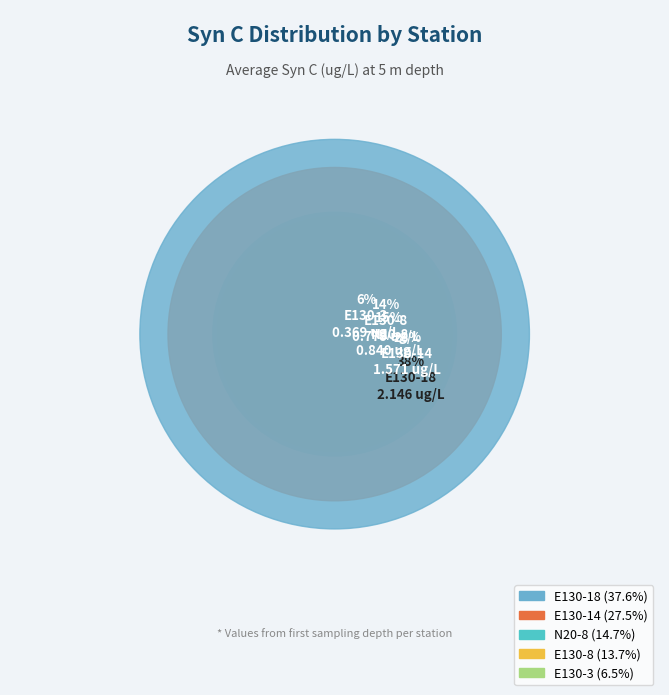

Which category has the smallest portion of the pie?

E130-3